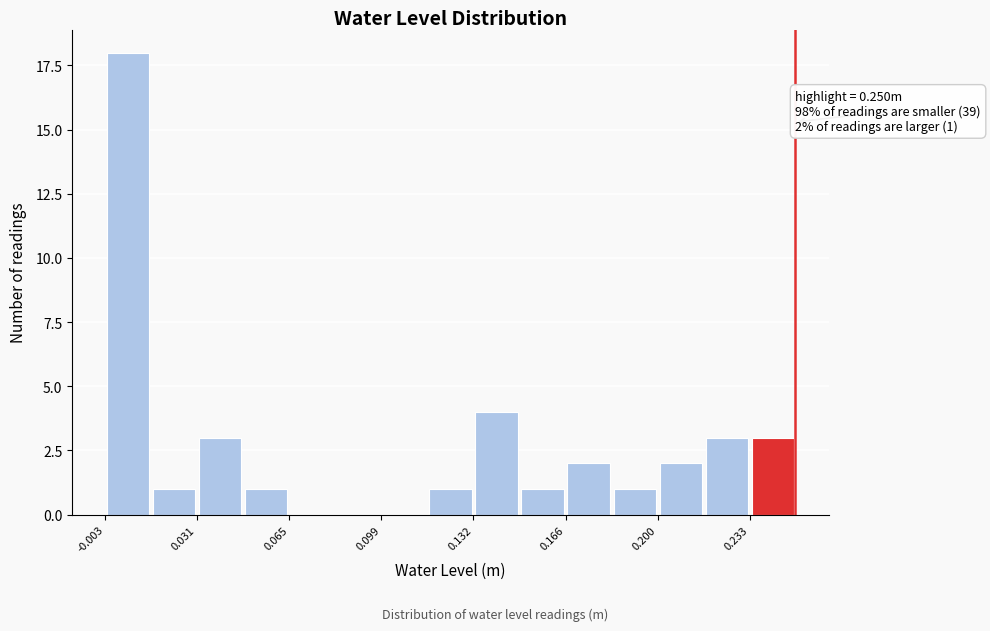

Around what value on the x-axis is the tallest bar? Give the approximate position of its centre, as read against the axis.

0.005